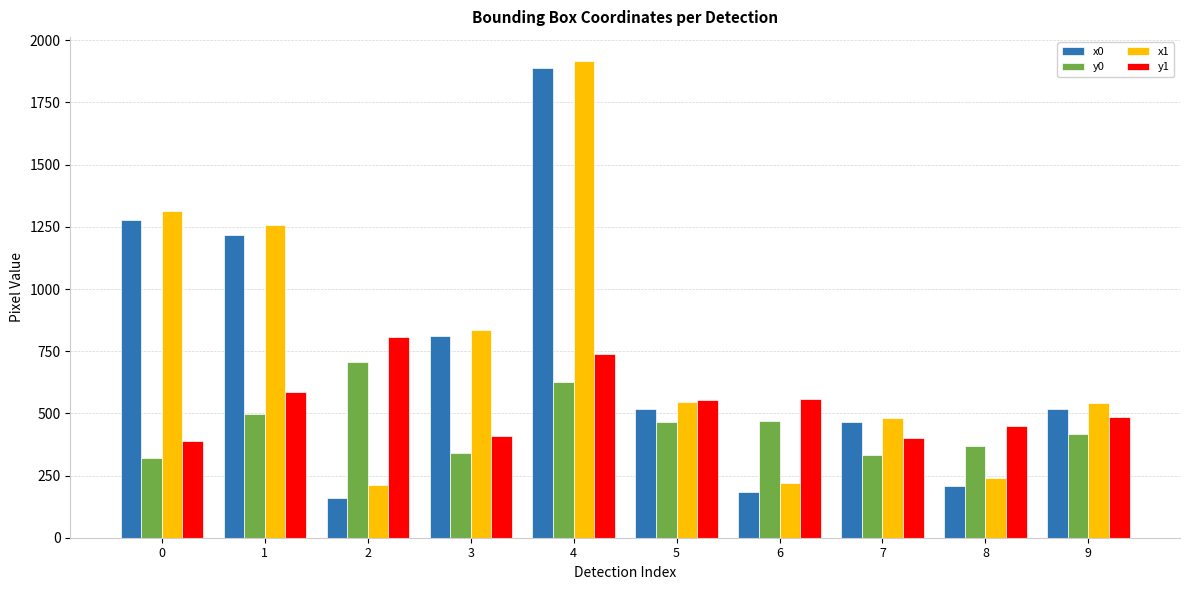

Read the x0 value at 5.

518.7